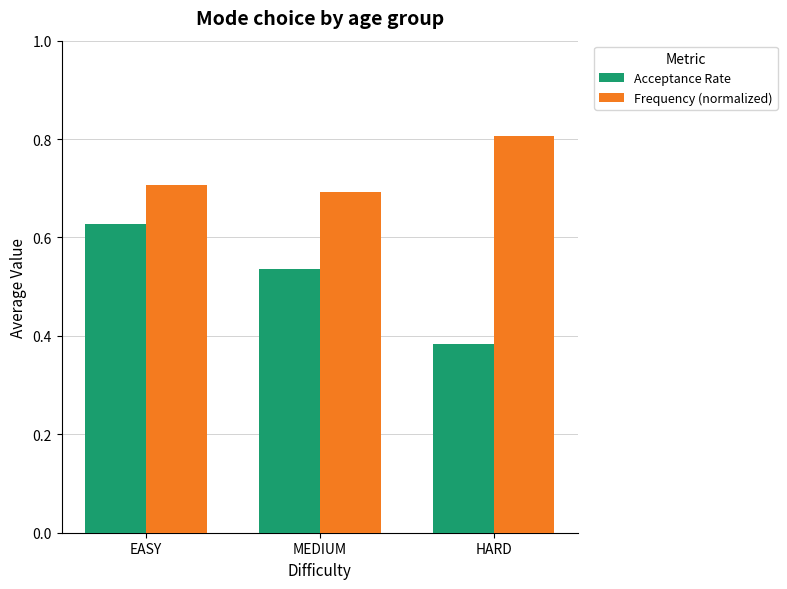

How many Frequency (normalized) values are between 0 and 1?

3